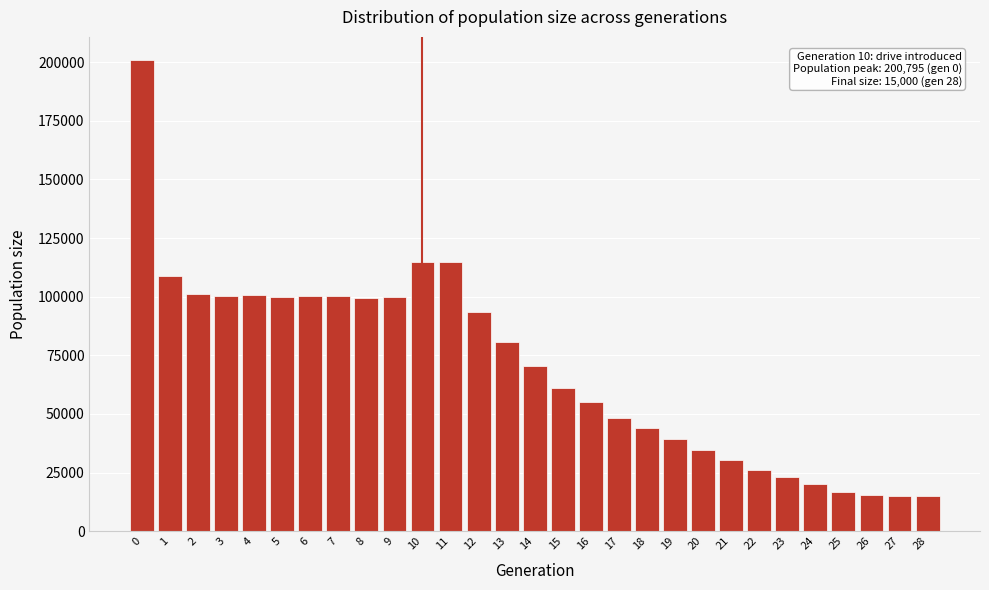

What is the change in value from 6 to 25?

-83516